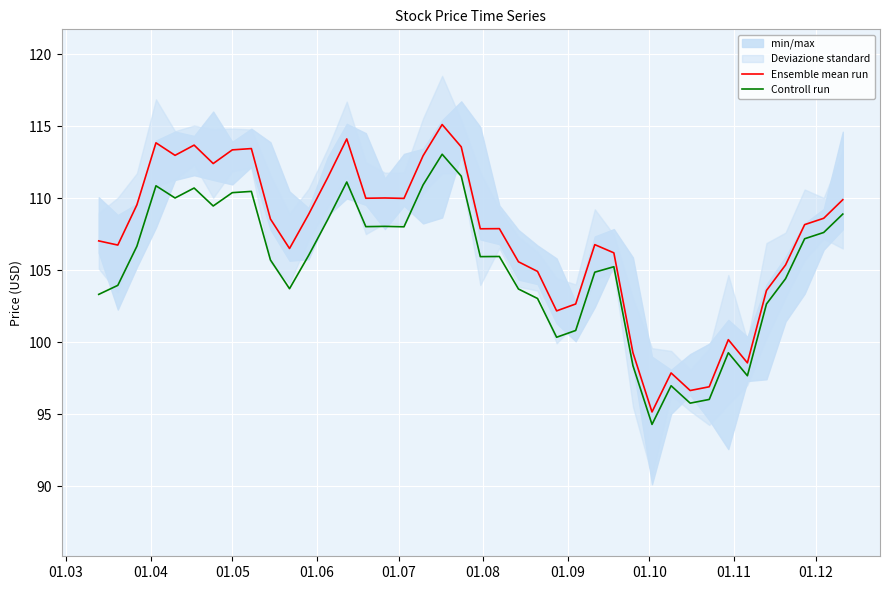

How many data points in Ensemble mean run are above 108?

20